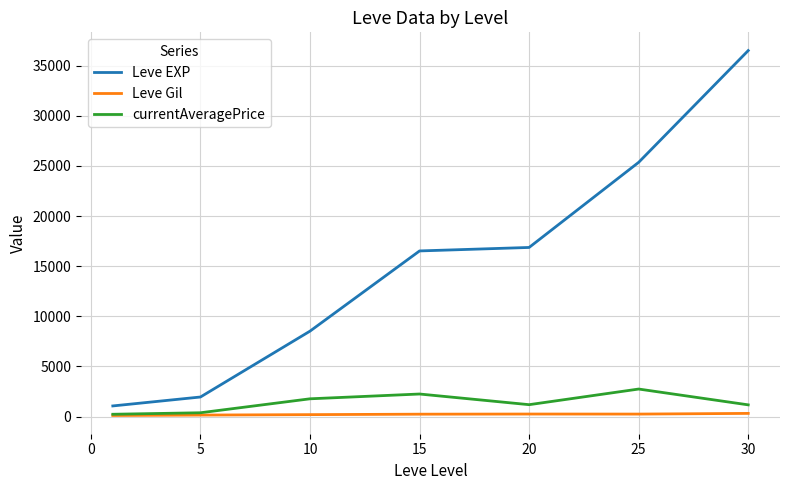

What is the average value of the Leve Gil series?

219.7